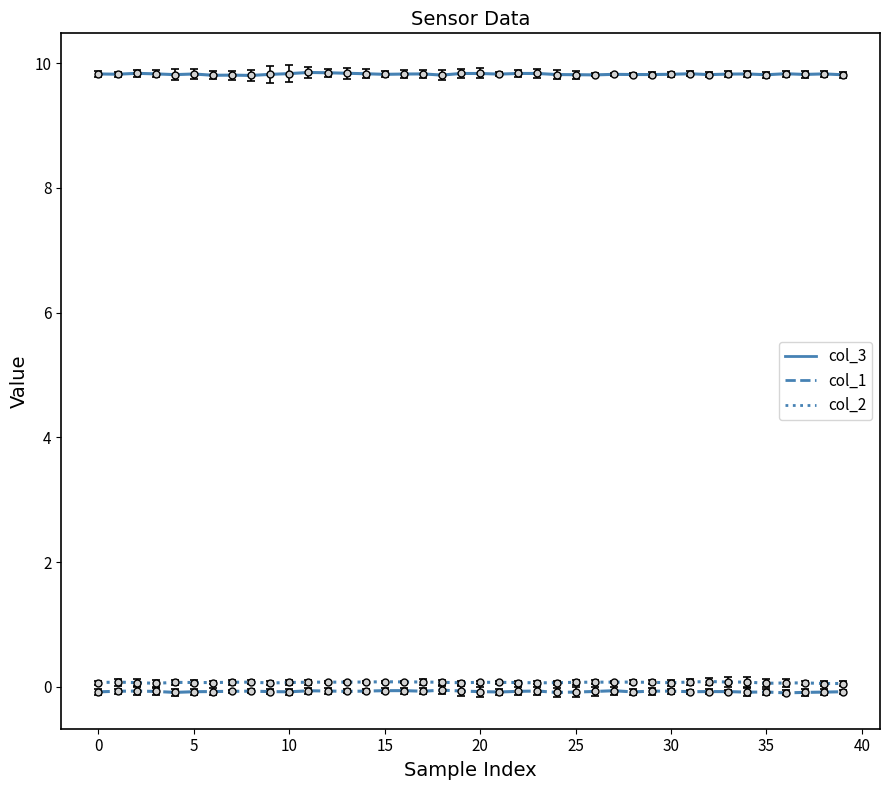

True or false: col_3 and col_1 intersect in this chart.

False